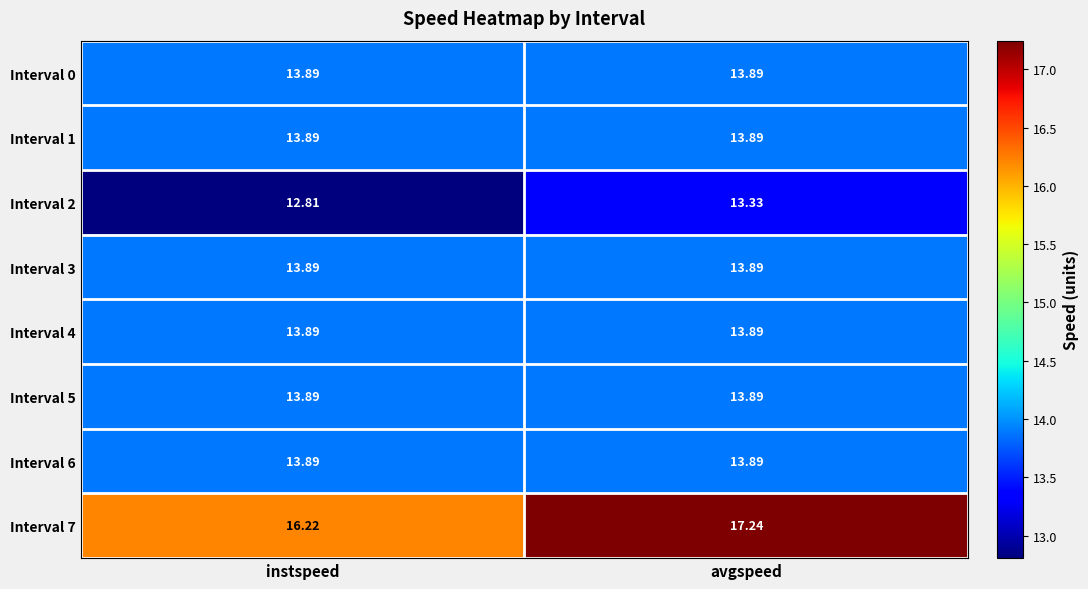

Where is Interval 2 nearest to the value 13?

instspeed